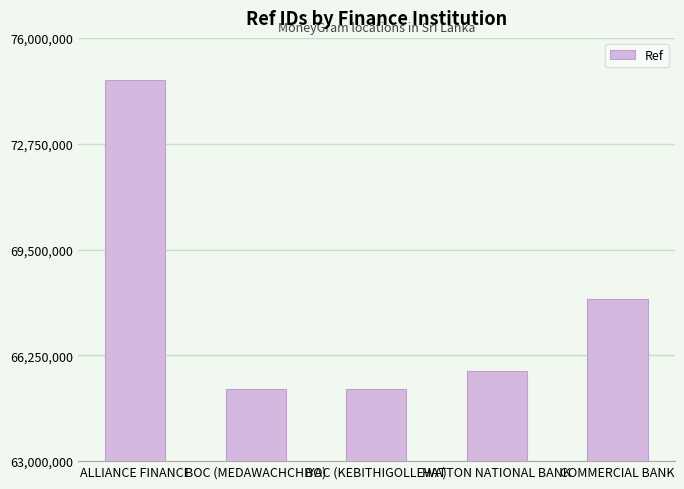

At which label is the value closest to 69957262?

COMMERCIAL BANK